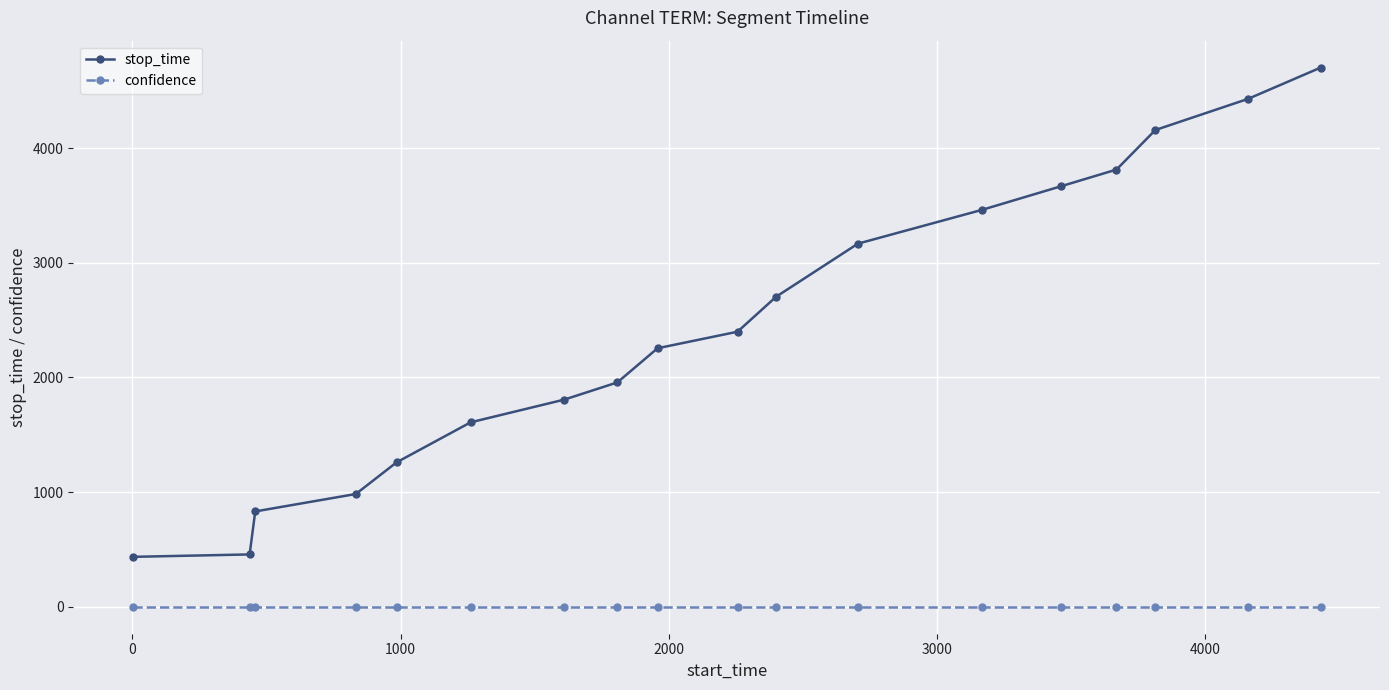

True or false: stop_time and confidence intersect in this chart.

False